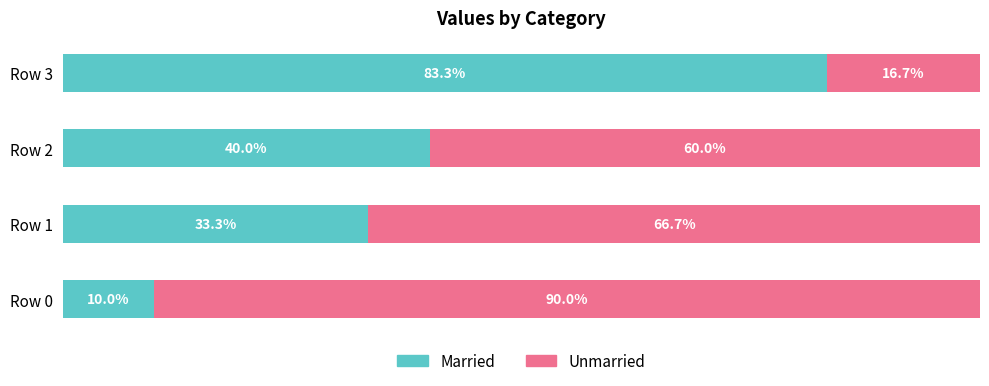

Rank the categories by Married value from highest to lowest.

Row 3, Row 2, Row 1, Row 0